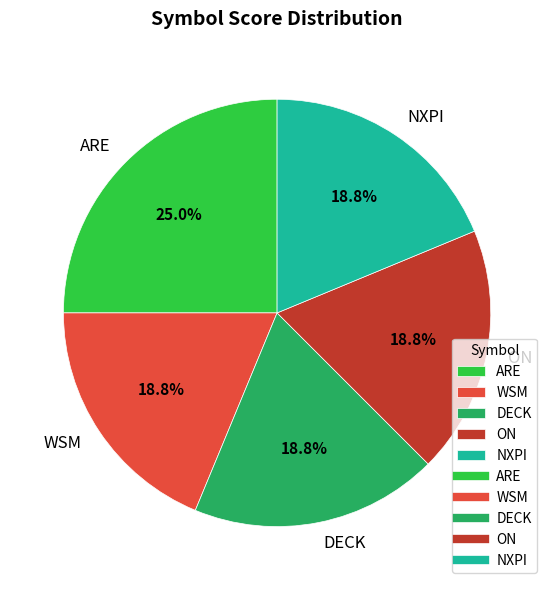

Combined, what portion of the pie is DECK and ON?

37.5%